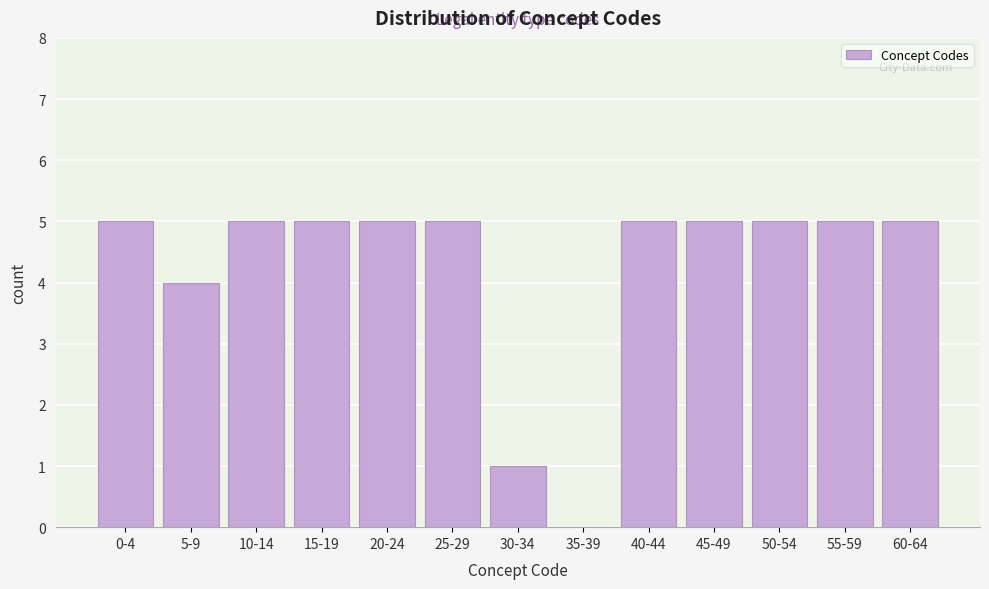

Reading left to right, list all the values displayed in this chart.

0-4=5	5-9=4	10-14=5	15-19=5	20-24=5	25-29=5	30-34=1	35-39=0	40-44=5	45-49=5	50-54=5	55-59=5	60-64=5